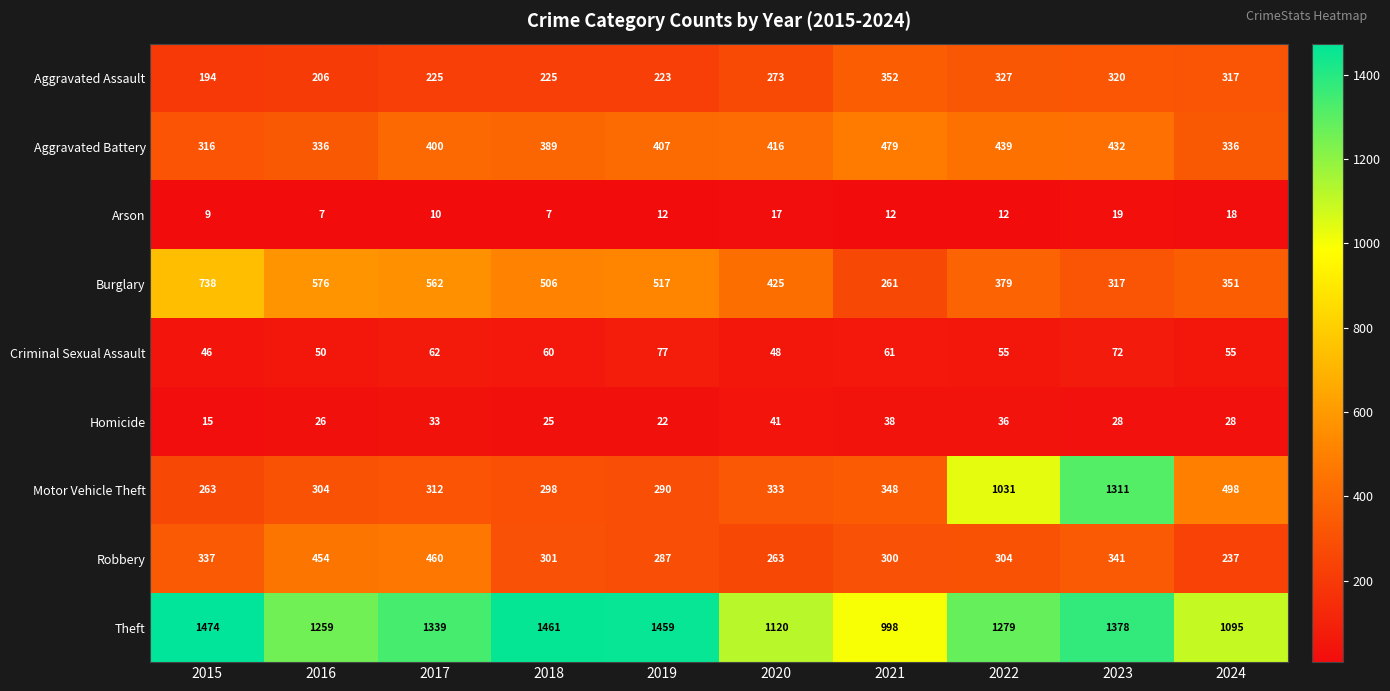

What is the spread (max minus min) of values at 2021?

986